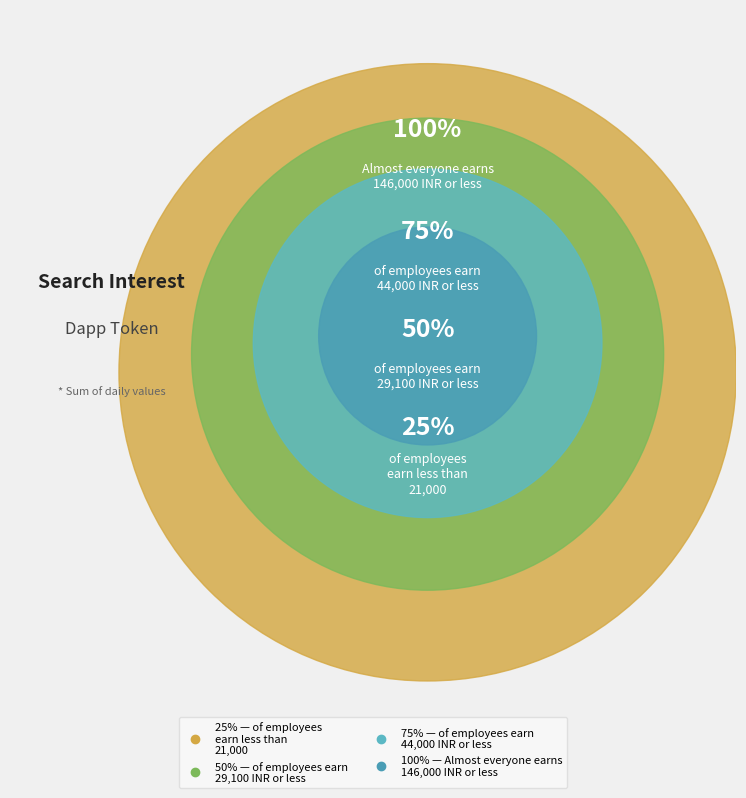

How much of the chart is everything except 100%?

88.0%